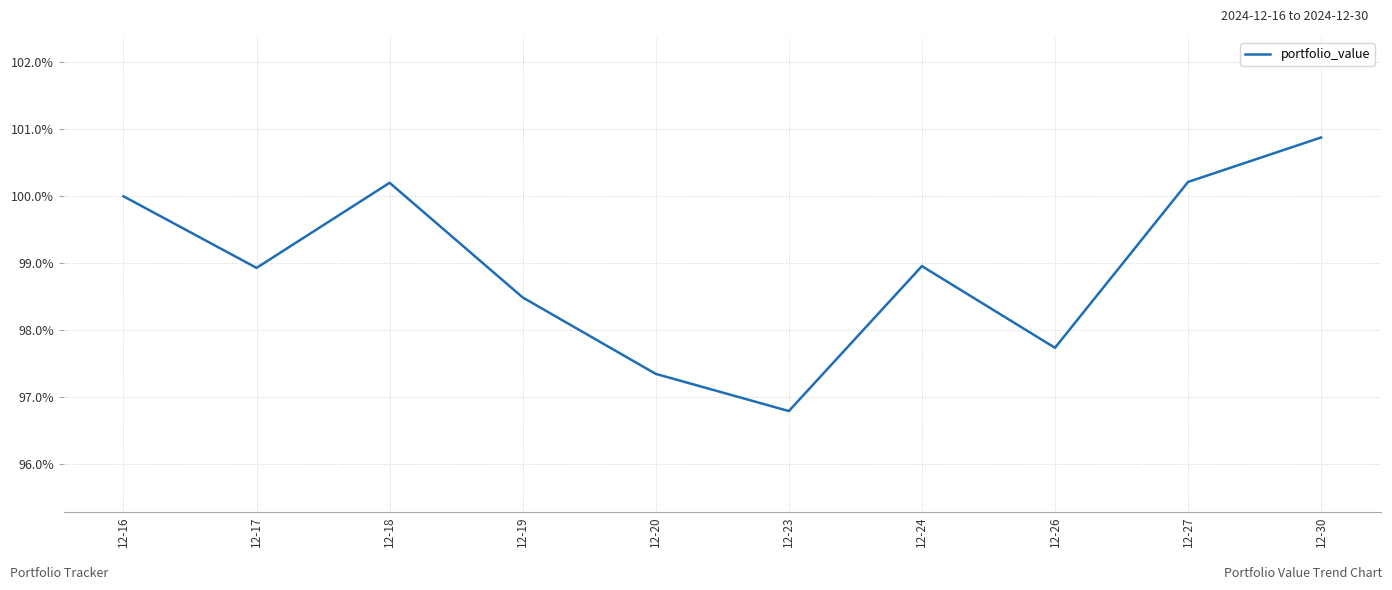

What is the change in value from 12-20 to 12-23?

-0.6